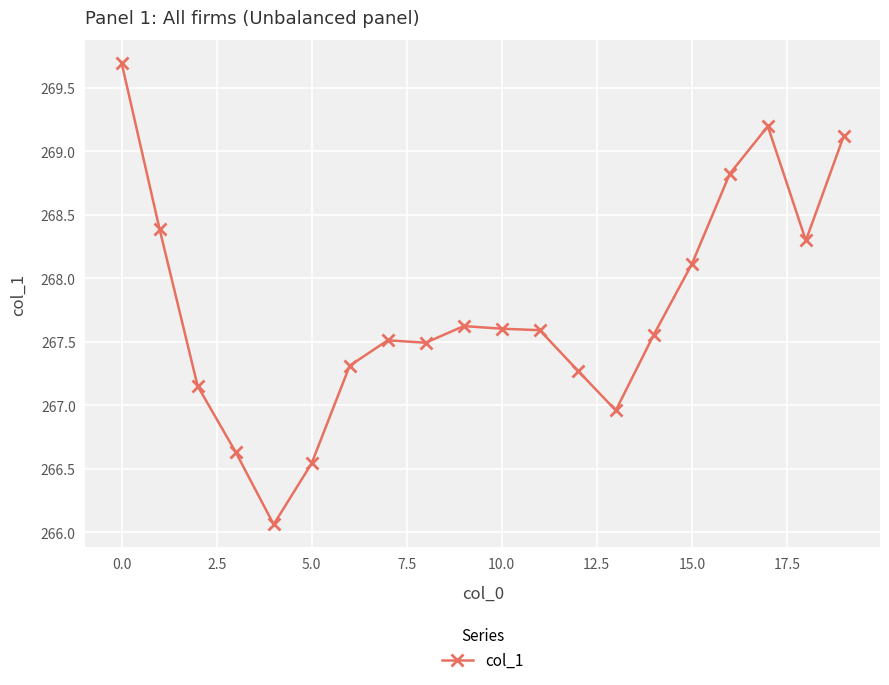

What is the minimum value shown in the chart?

266.1